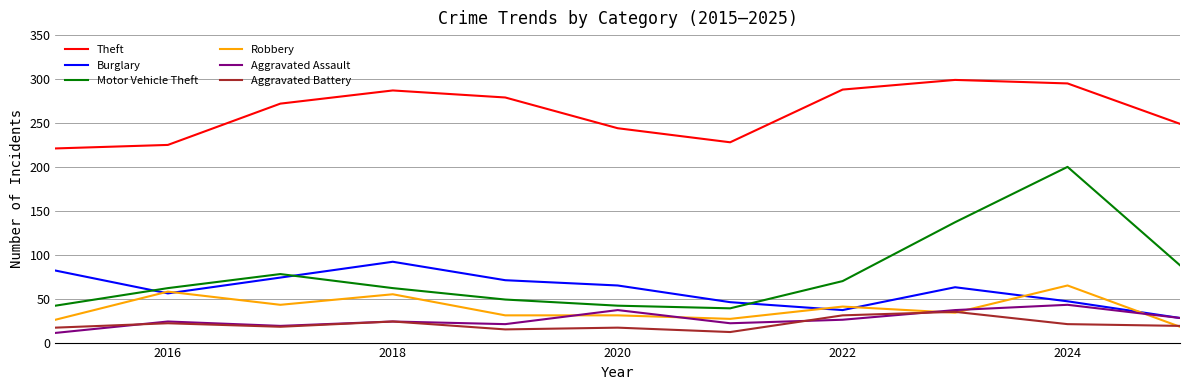

What is the minimum value for Aggravated Battery?

12